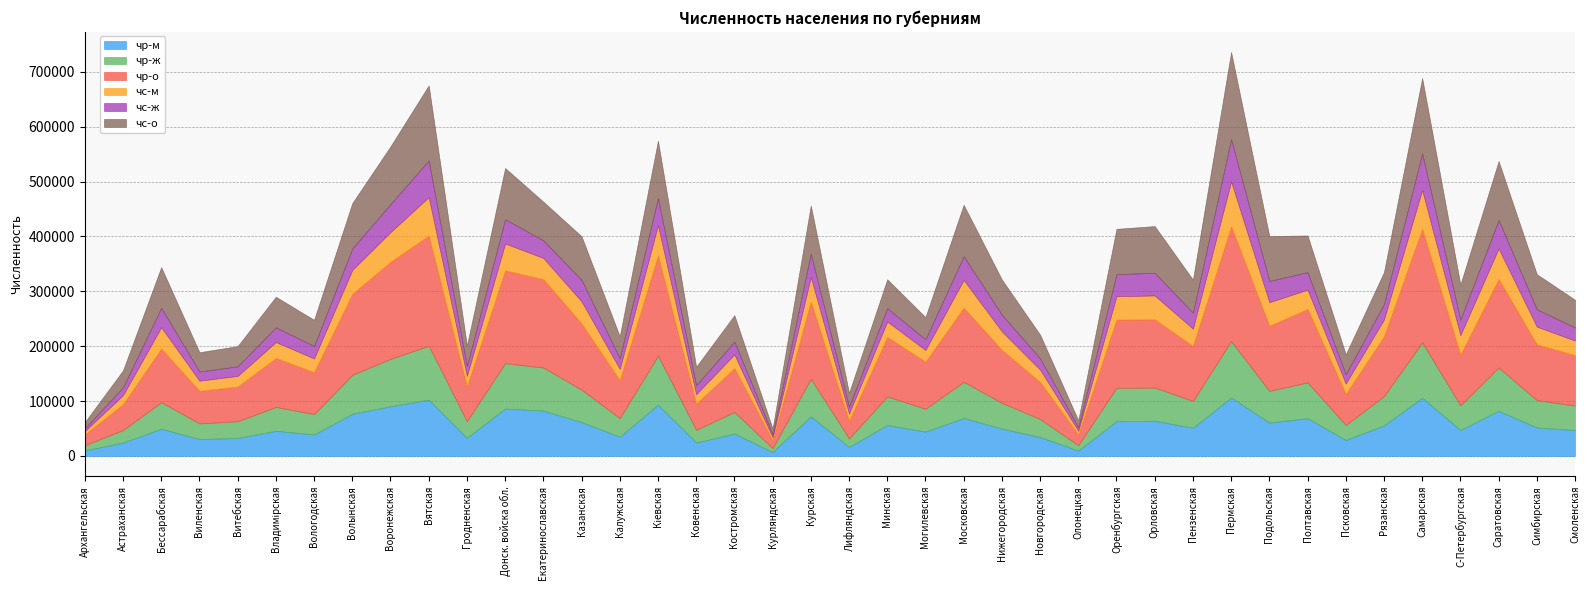

Which category has the highest value across all series?

Пермская